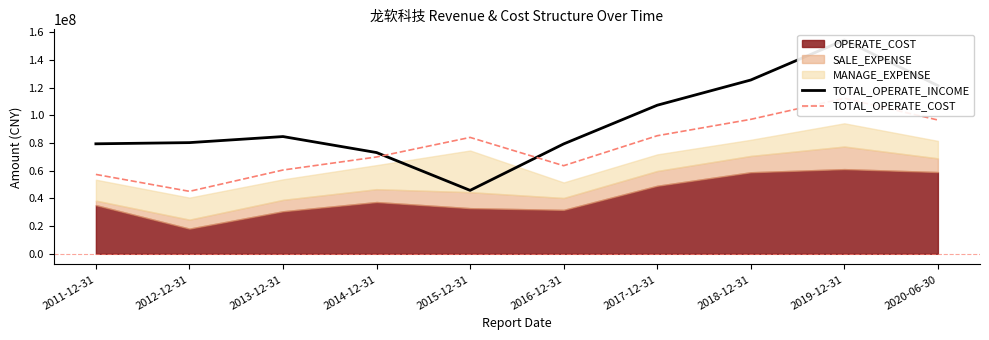

What is the difference between the TOTAL_OPERATE_INCOME values at 2013-12-31 and 2014-12-31?

11546155.1